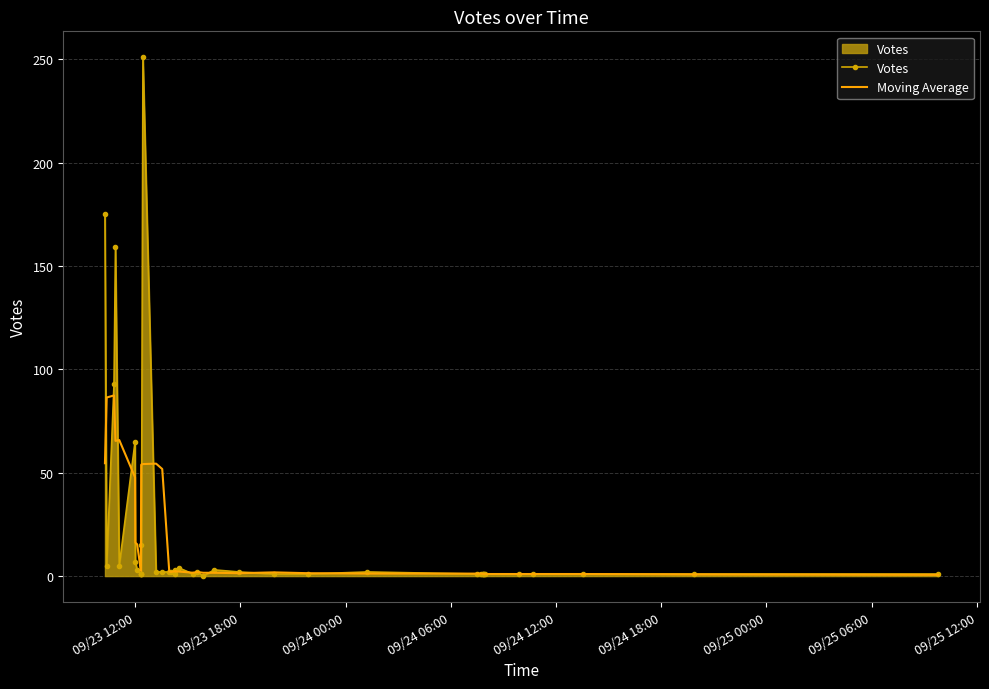

At how many categories does at least one series exceed 165?

2